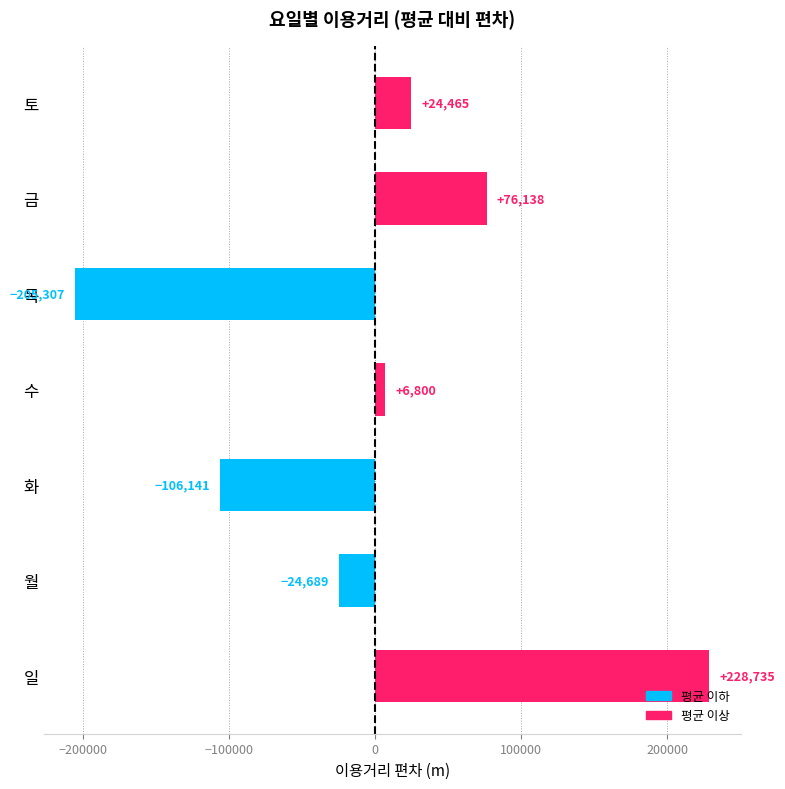

Rank the categories by value from lowest to highest.

목, 화, 월, 수, 토, 금, 일